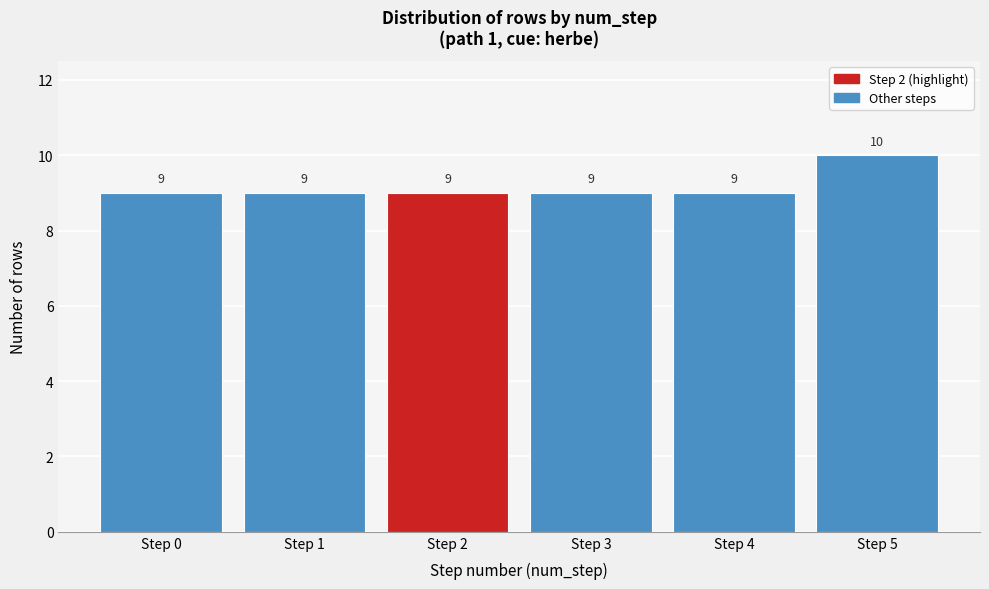

Reading left to right, list all the values displayed in this chart.

9	9	9	9	9	10